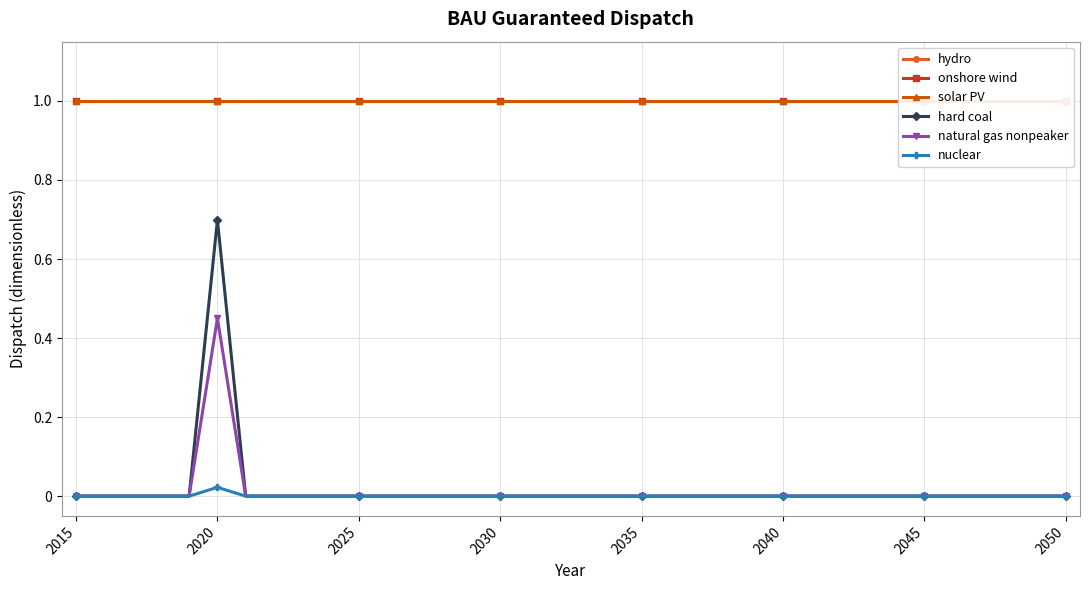

What is the maximum value for hard coal?

0.7